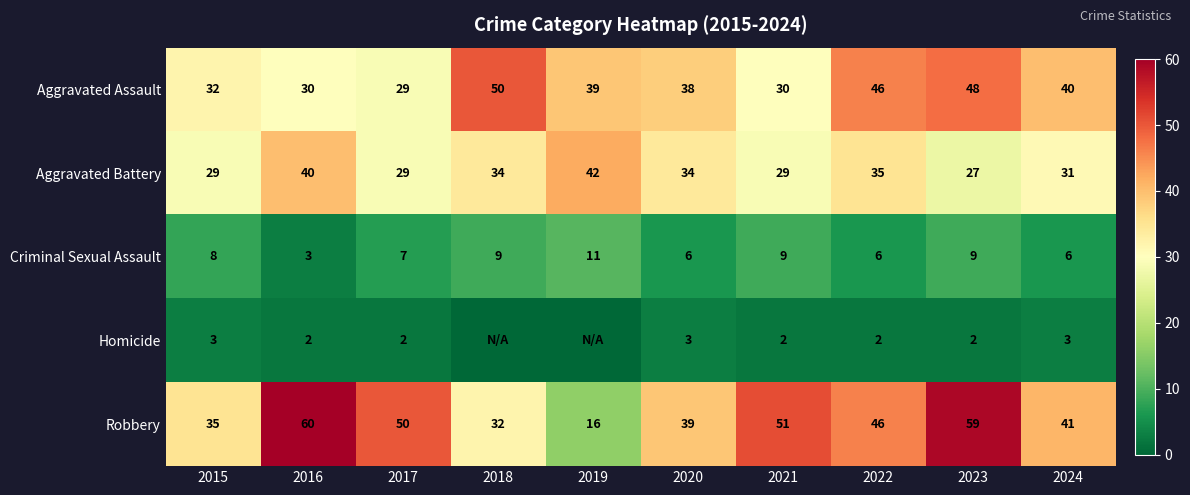

How many data points in Robbery are less than 46?

5